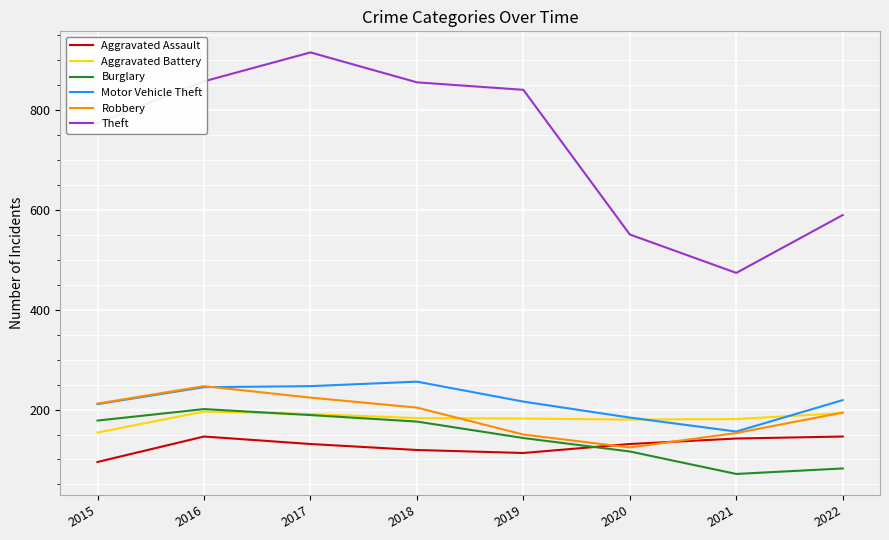

What is the average value of the Aggravated Assault series?

128